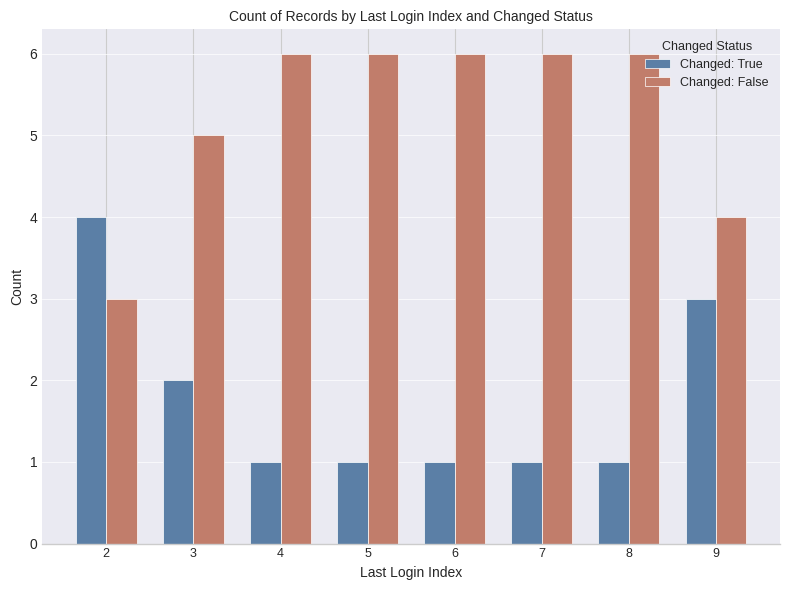

Reading left to right, what are all the values shown in this chart?

Changed: True: 2=4	3=2	4=1	5=1	6=1	7=1	8=1	9=3
Changed: False: 2=3	3=5	4=6	5=6	6=6	7=6	8=6	9=4